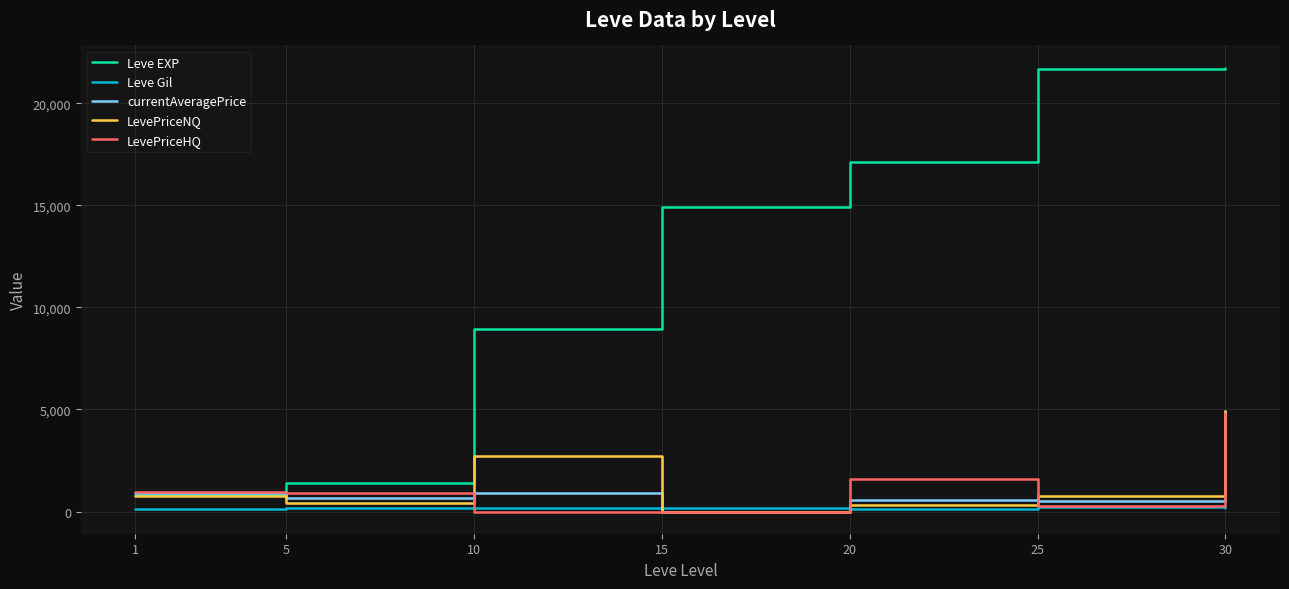

Is the value of Leve Gil at 25 greater than the value of Leve EXP at 1?

No